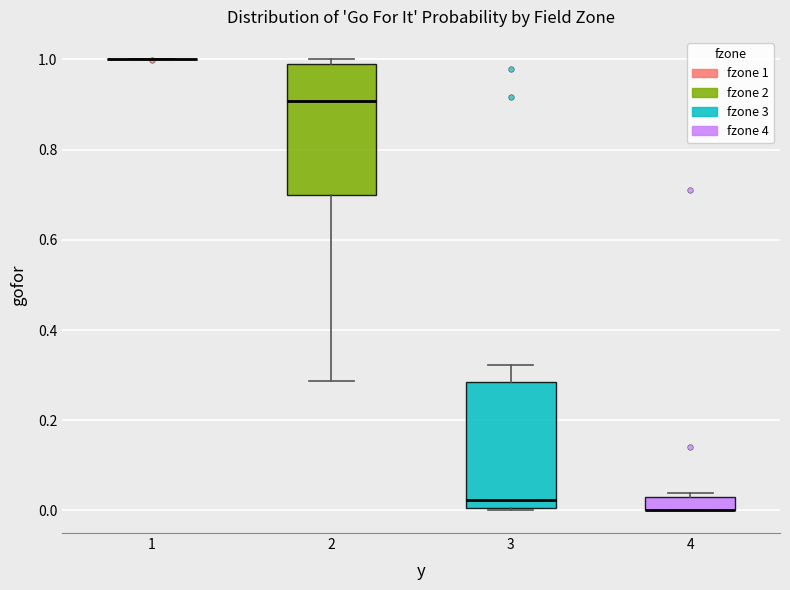

Where does the median line of the box at x = 2 sit on the y-axis? The values are not printed on the chart, so give them approximately, as read against the axis.

0.90